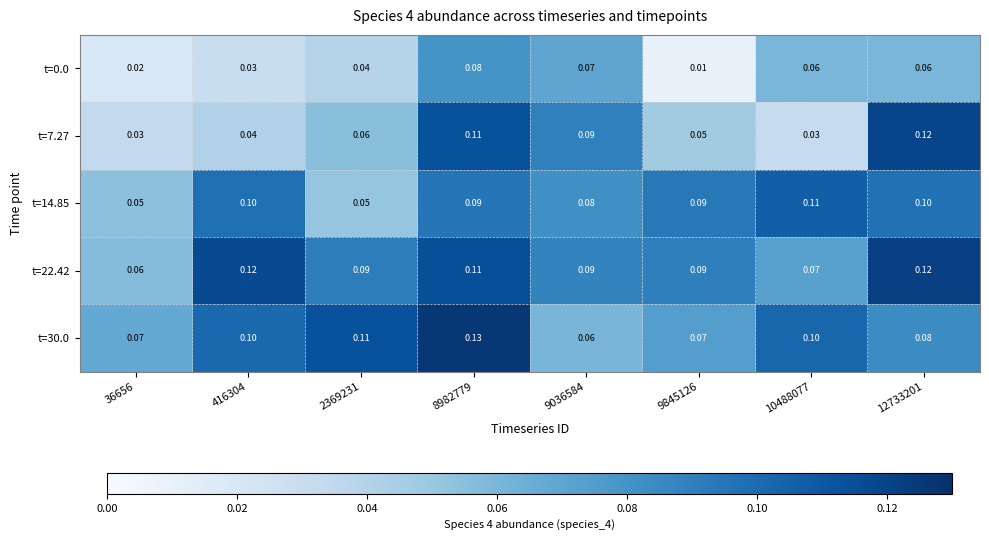

Which series has the largest total across all categories?

t=22.42